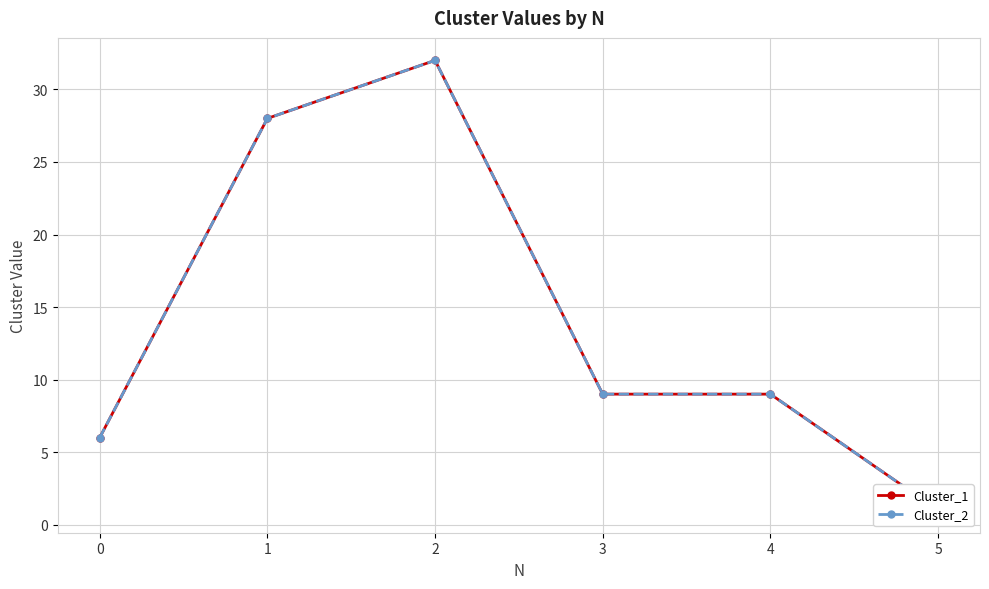

What is the value of the Cluster_2 point at the 3rd from the left?

32